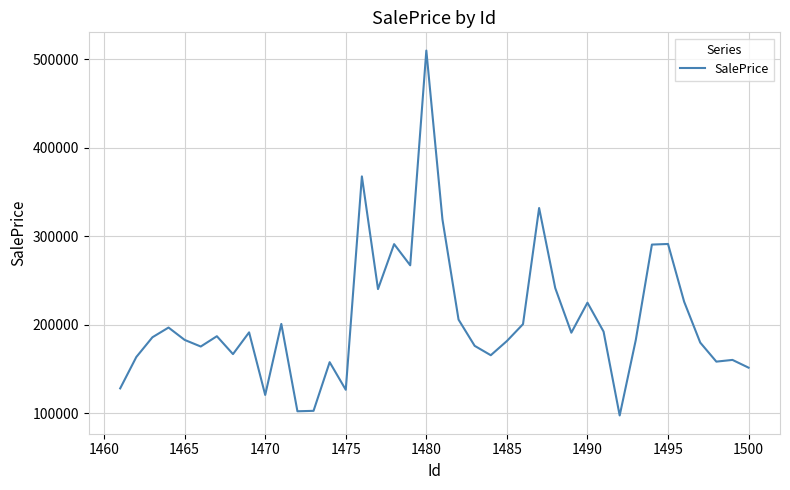

What is the smallest value displayed?

97627.7